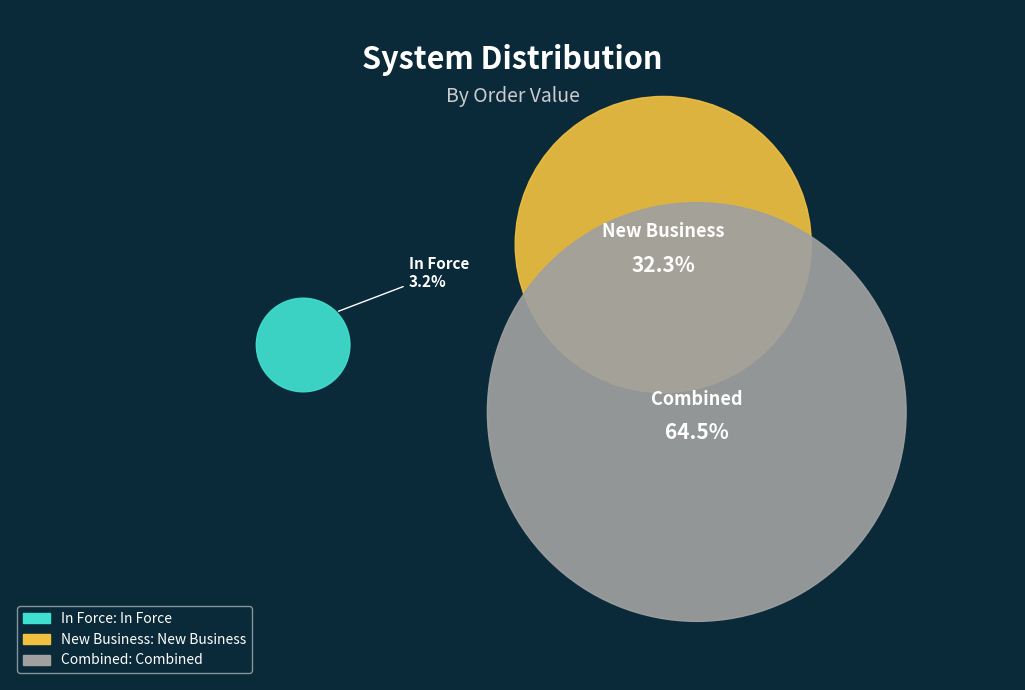

What percentage is the C slice, to the nearest percent?

65%